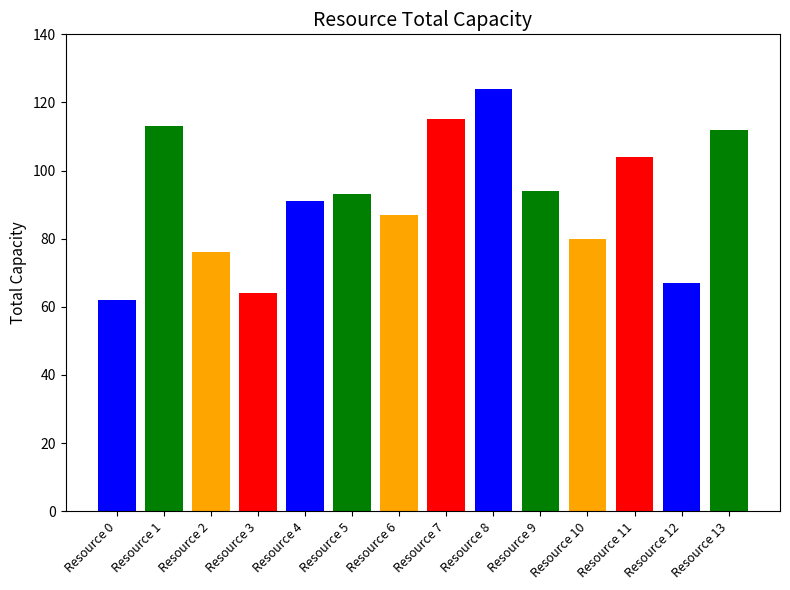

The value at Resource 0 is 29. True or false?

False